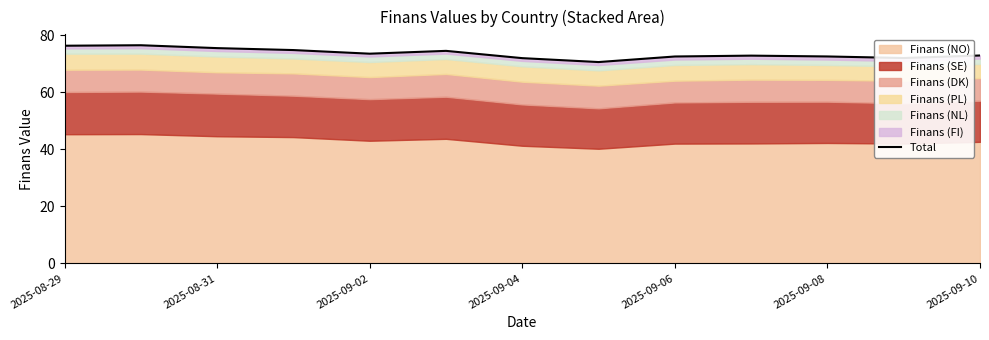

True or false: there are more than 1 points higher than both neighbors.

True